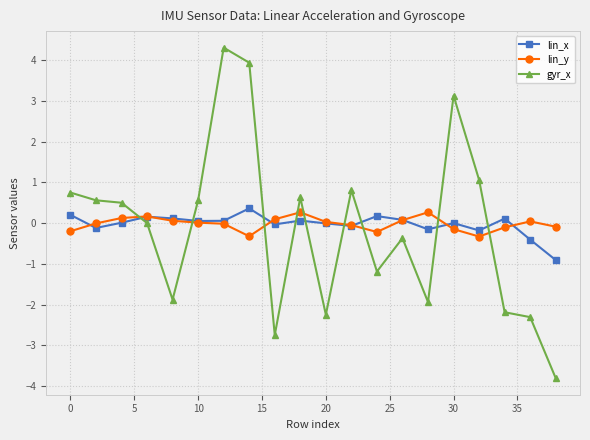

Does the chart have visible grid lines?

Yes